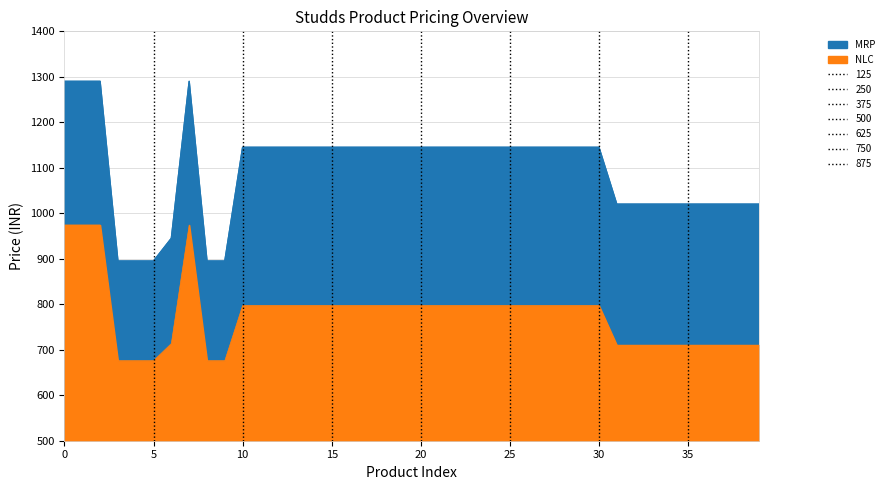

What is the difference between the maximum and minimum values in the NLC series?

298.3